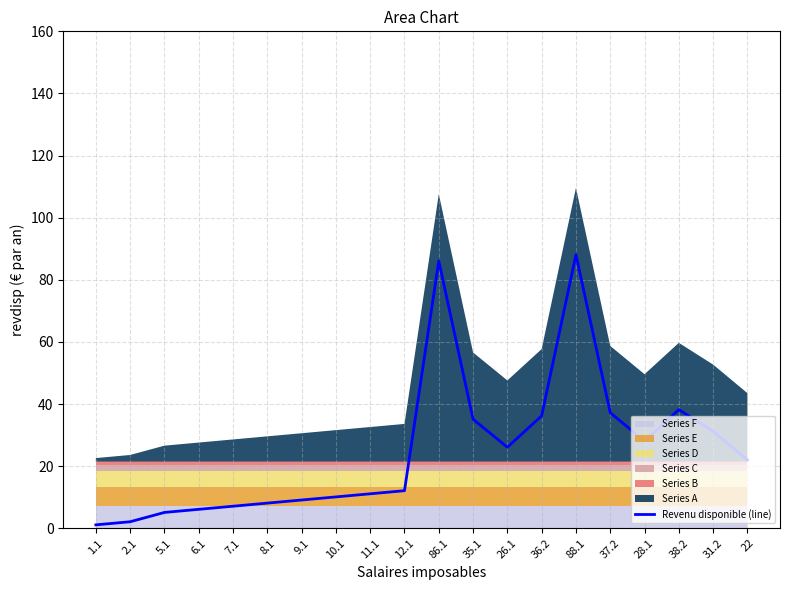

List the labels in order of value, largest first.

88.1, 86.1, 38.2, 37.2, 36.2, 35.1, 31.2, 28.1, 26.1, 22, 12.1, 11.1, 10.1, 9.1, 8.1, 7.1, 6.1, 5.1, 2.1, 1.1